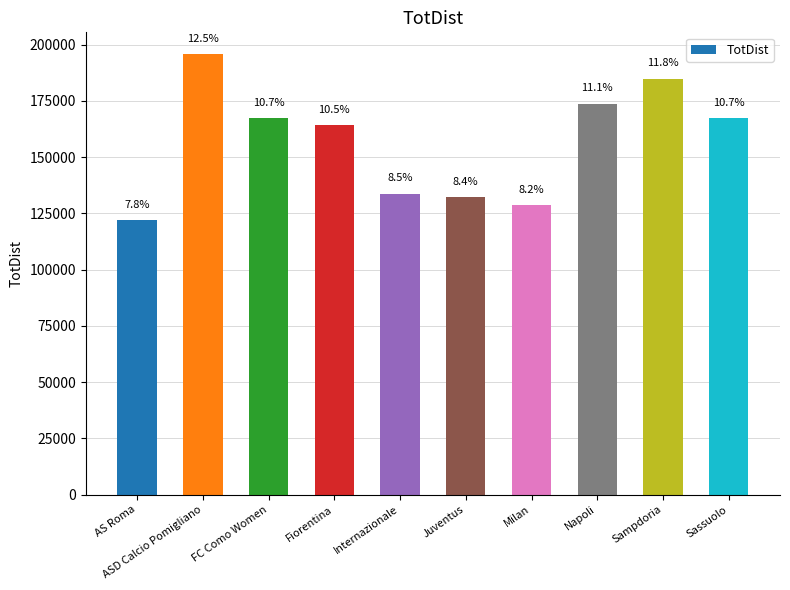

The value at Sassuolo is 292330. True or false?

False